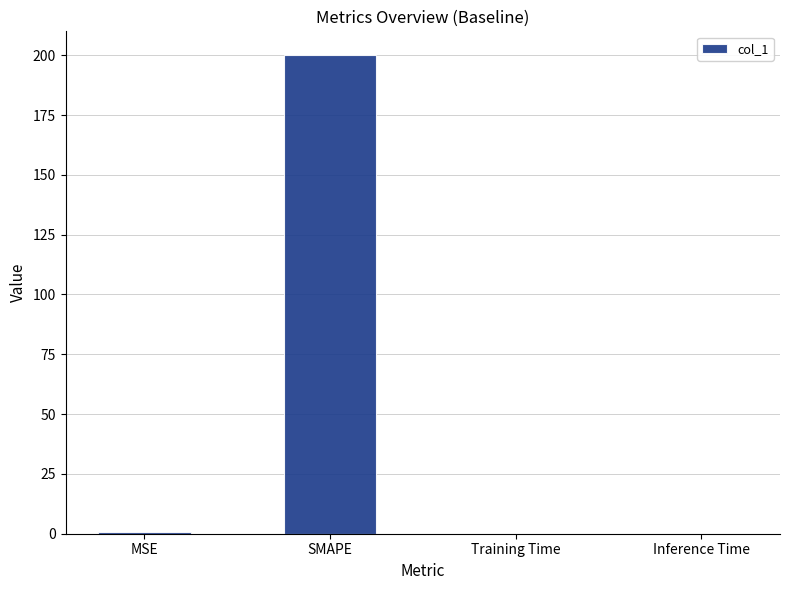

Which label corresponds to the largest value in the chart?

SMAPE